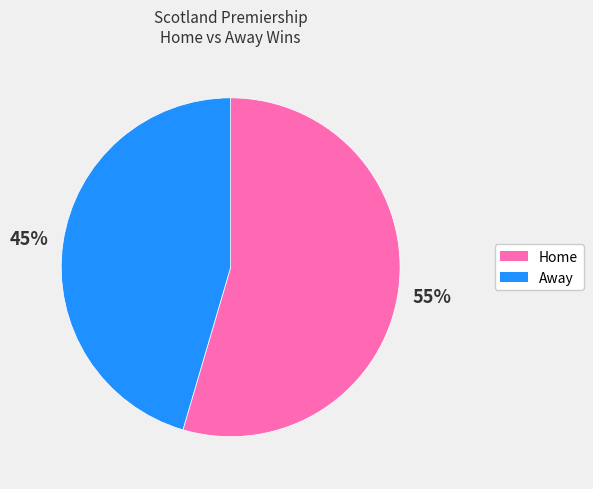

Is there a majority slice in this chart?

Yes